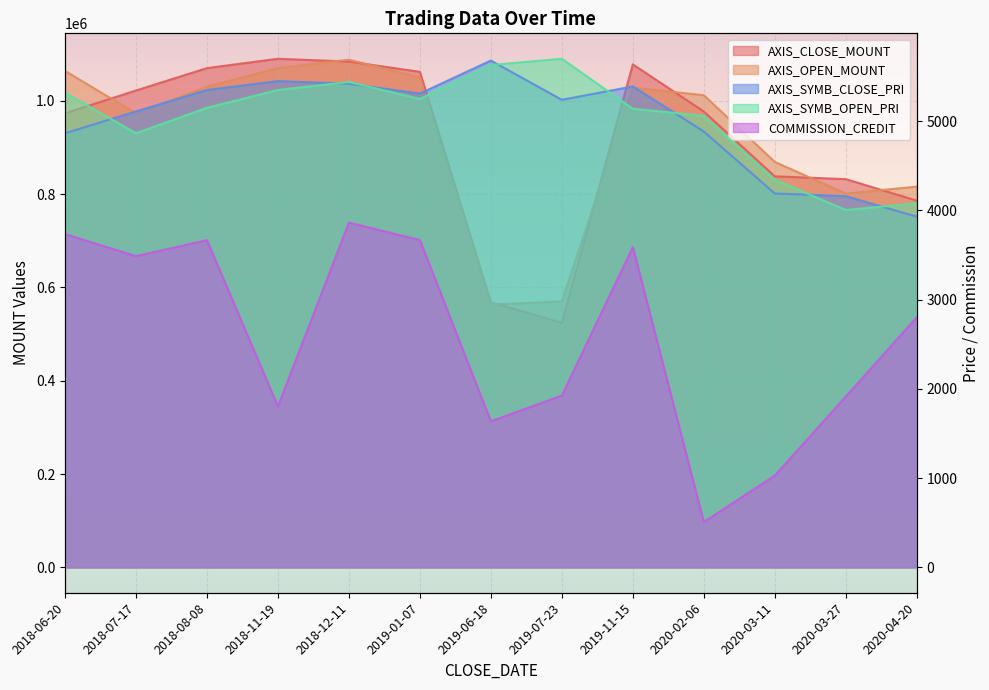

Which series has the largest total across all categories?

AXIS_OPEN_MOUNT